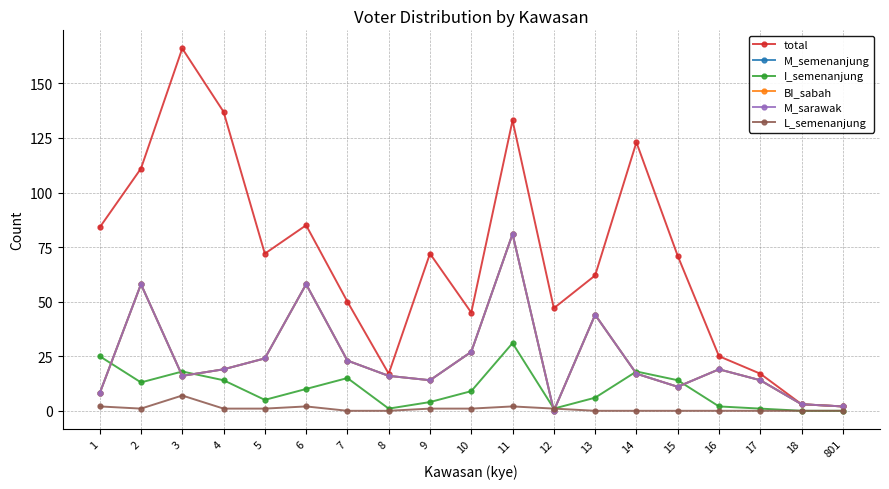

The value of M_sarawak at 13 is 71. True or false?

False